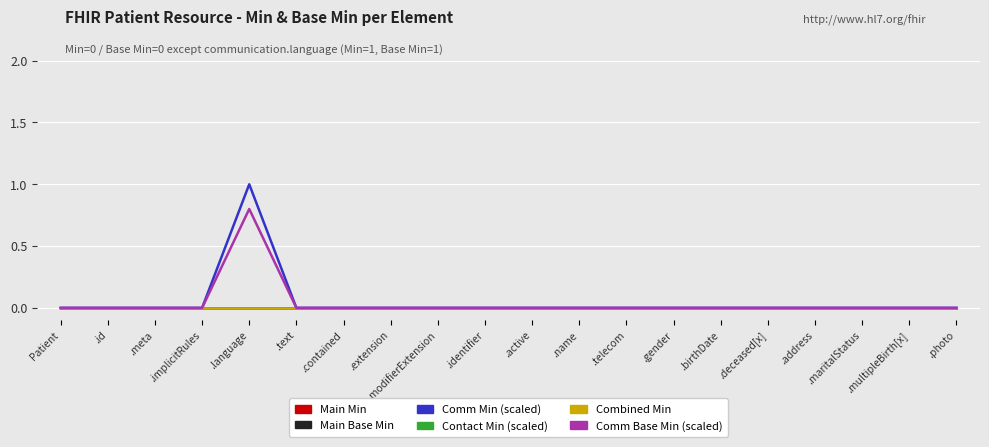

Reading left to right, transcribe all the data shown in this chart.

Main Min: Patient=0.0	.id=0.0	.meta=0.0	.implicitRules=0.0	.language=0.0	.text=0.0	.contained=0.0	.extension=0.0	.modifierExtension=0.0	.identifier=0.0	.active=0.0	.name=0.0	.telecom=0.0	.gender=0.0	.birthDate=0.0	.deceased[x]=0.0	.address=0.0	.maritalStatus=0.0	.multipleBirth[x]=0.0	.photo=0.0
Main Base Min: Patient=0.0	.id=0.0	.meta=0.0	.implicitRules=0.0	.language=0.0	.text=0.0	.contained=0.0	.extension=0.0	.modifierExtension=0.0	.identifier=0.0	.active=0.0	.name=0.0	.telecom=0.0	.gender=0.0	.birthDate=0.0	.deceased[x]=0.0	.address=0.0	.maritalStatus=0.0	.multipleBirth[x]=0.0	.photo=0.0
Comm Min (scaled): Patient=0.0	.id=0.0	.meta=0.0	.implicitRules=0.0	.language=1.0	.text=0.0	.contained=0.0	.extension=0.0	.modifierExtension=0.0	.identifier=0.0	.active=0.0	.name=0.0	.telecom=0.0	.gender=0.0	.birthDate=0.0	.deceased[x]=0.0	.address=0.0	.maritalStatus=0.0	.multipleBirth[x]=0.0	.photo=0.0
Contact Min (scaled): Patient=0.0	.id=0.0	.meta=0.0	.implicitRules=0.0	.language=0.0	.text=0.0	.contained=0.0	.extension=0.0	.modifierExtension=0.0	.identifier=0.0	.active=0.0	.name=0.0	.telecom=0.0	.gender=0.0	.birthDate=0.0	.deceased[x]=0.0	.address=0.0	.maritalStatus=0.0	.multipleBirth[x]=0.0	.photo=0.0
Combined Min: Patient=0.0	.id=0.0	.meta=0.0	.implicitRules=0.0	.language=0.0	.text=0.0	.contained=0.0	.extension=0.0	.modifierExtension=0.0	.identifier=0.0	.active=0.0	.name=0.0	.telecom=0.0	.gender=0.0	.birthDate=0.0	.deceased[x]=0.0	.address=0.0	.maritalStatus=0.0	.multipleBirth[x]=0.0	.photo=0.0
Comm Base Min (scaled): Patient=0.0	.id=0.0	.meta=0.0	.implicitRules=0.0	.language=0.8	.text=0.0	.contained=0.0	.extension=0.0	.modifierExtension=0.0	.identifier=0.0	.active=0.0	.name=0.0	.telecom=0.0	.gender=0.0	.birthDate=0.0	.deceased[x]=0.0	.address=0.0	.maritalStatus=0.0	.multipleBirth[x]=0.0	.photo=0.0